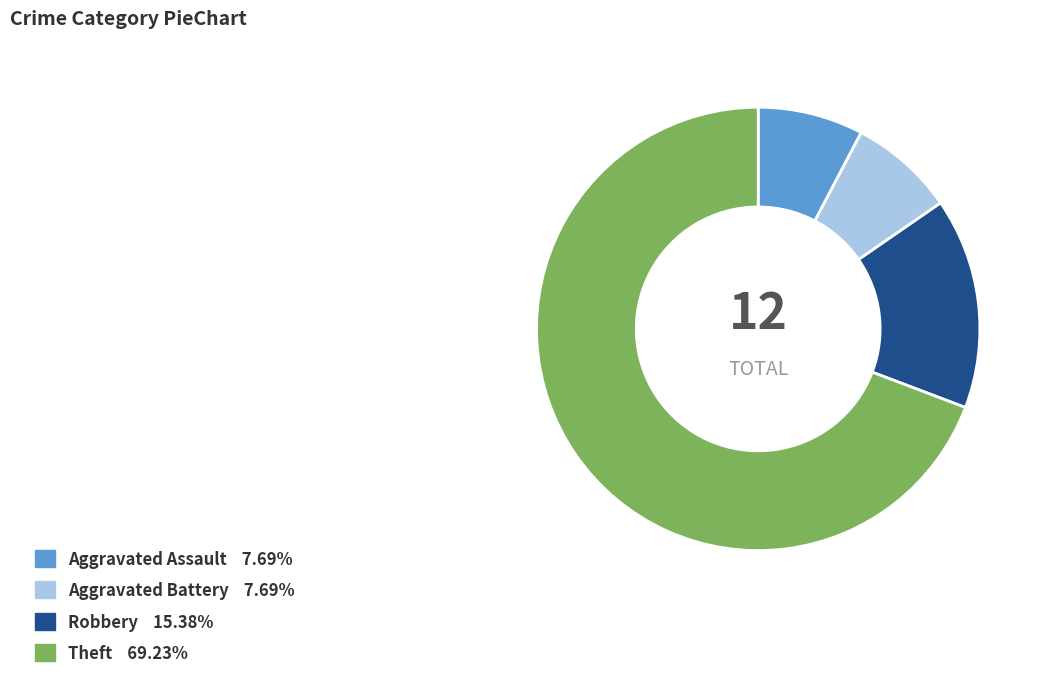

Which category has the biggest portion of the pie?

Theft